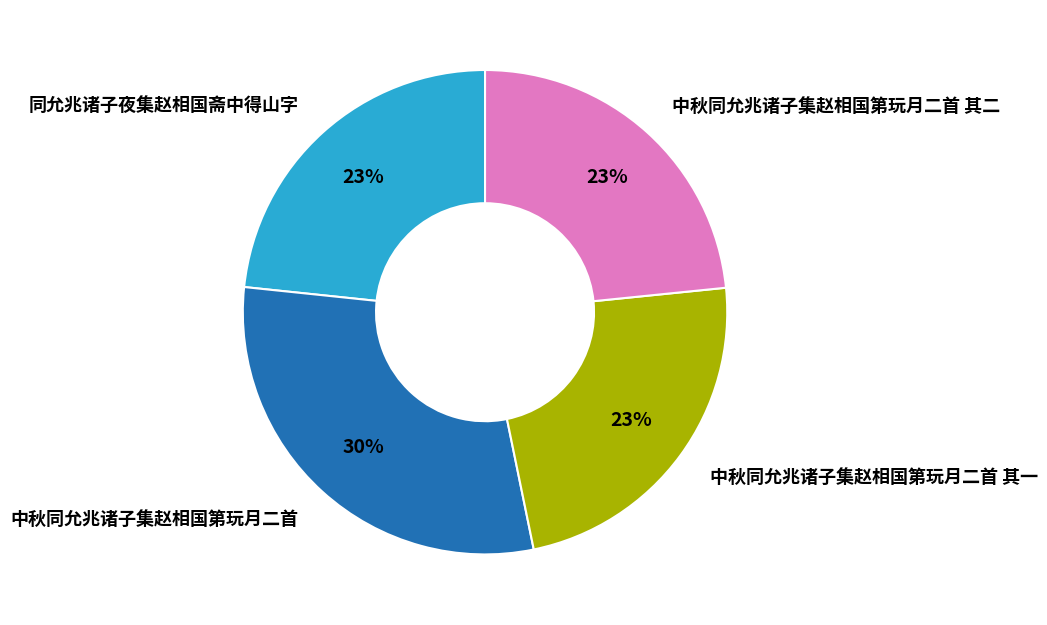

Approximately how many times larger is the value at 中秋同允兆诸子集赵相国第玩月二首 其一 compared to 中秋同允兆诸子集赵相国第玩月二首 其二?

1.0